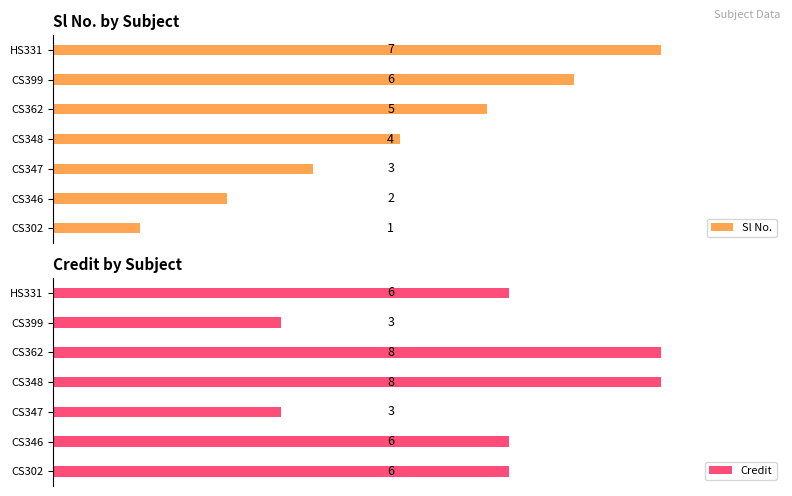

What is the sum of all Credit values?

40